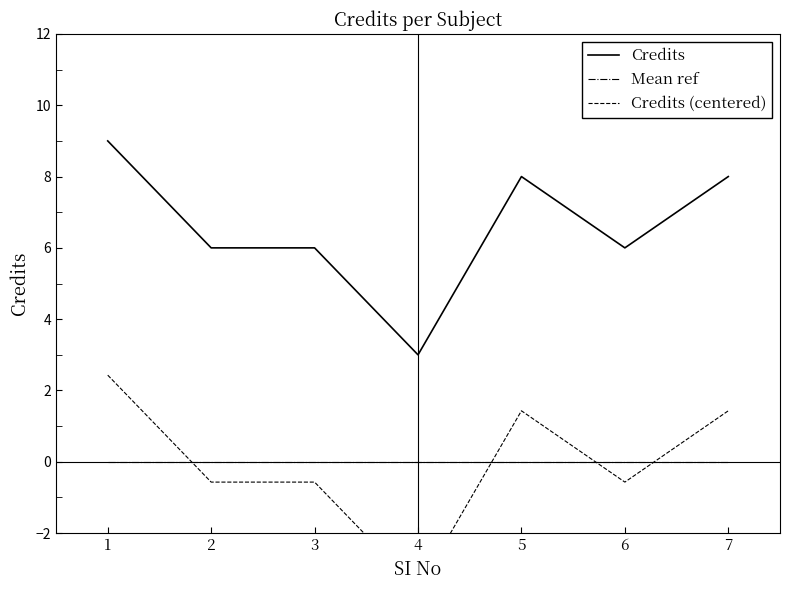

The value of Credits at 2 is 10.4. True or false?

False